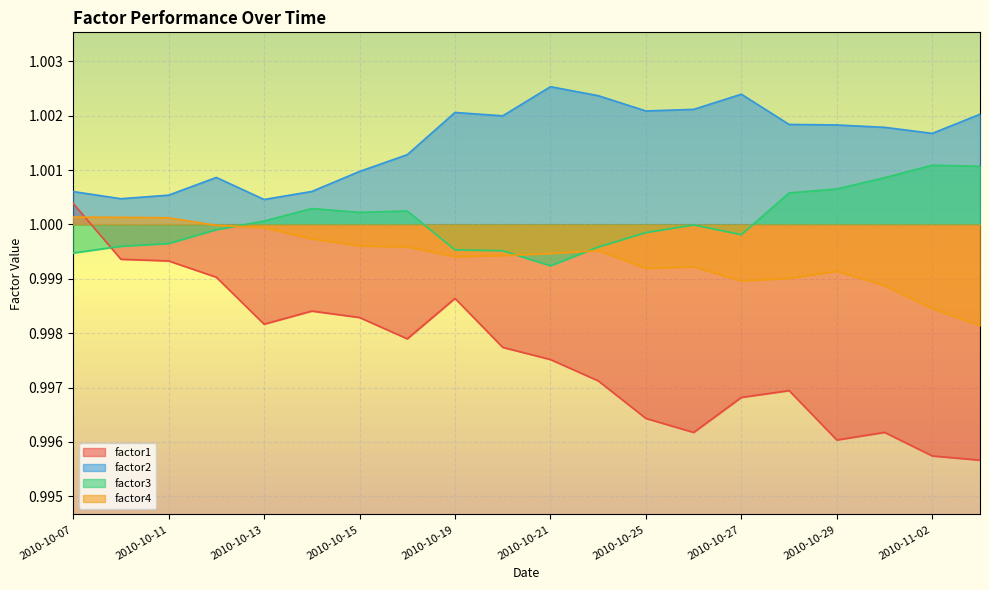

In factor4, how many points are lower than both neighbors (excluding endpoints)?

3